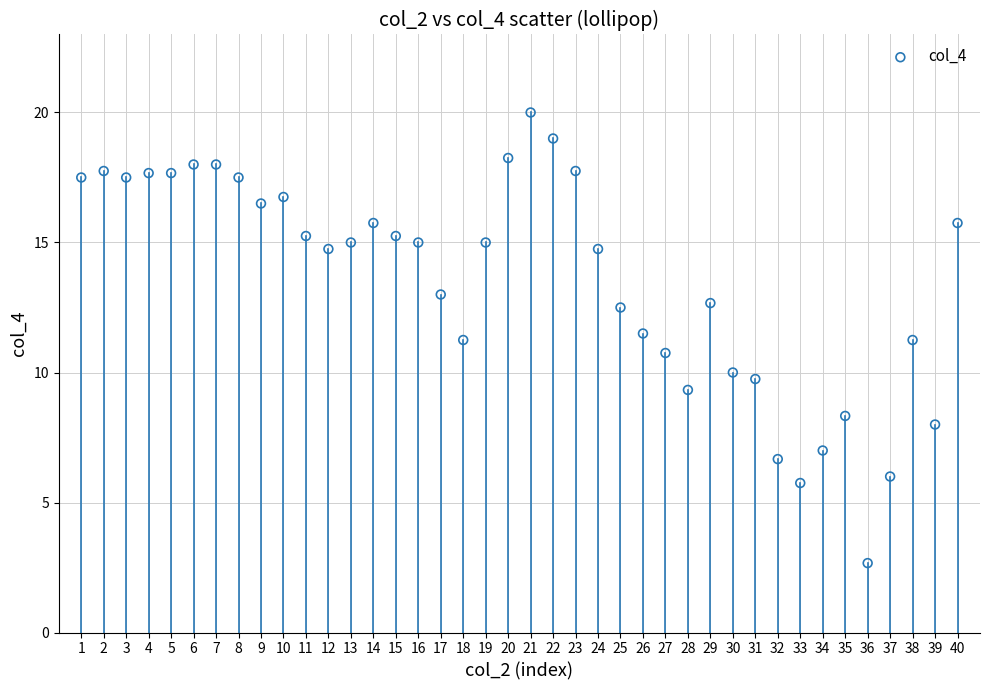

What is the range of Y values (max minus min)?

17.3